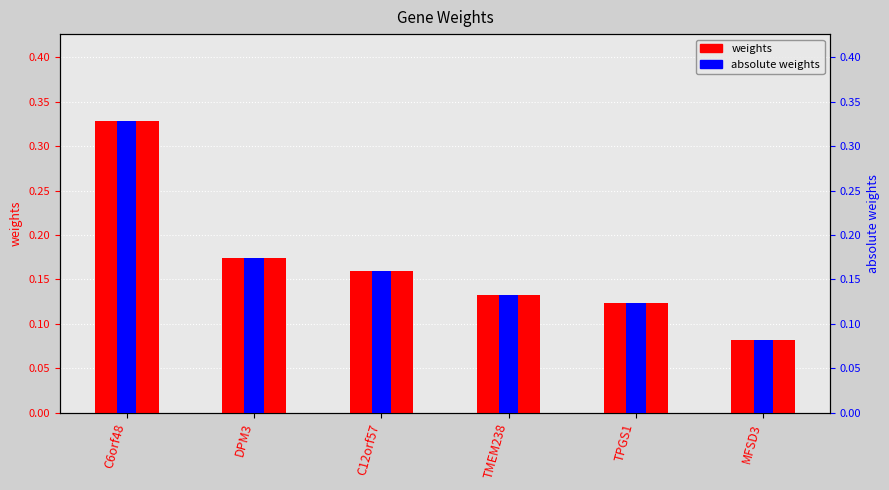

Reading left to right, what are all the values shown in this chart?

weights: 0.3	0.2	0.2	0.1	0.1	0.1
absolute weights: 0.3	0.2	0.2	0.1	0.1	0.1